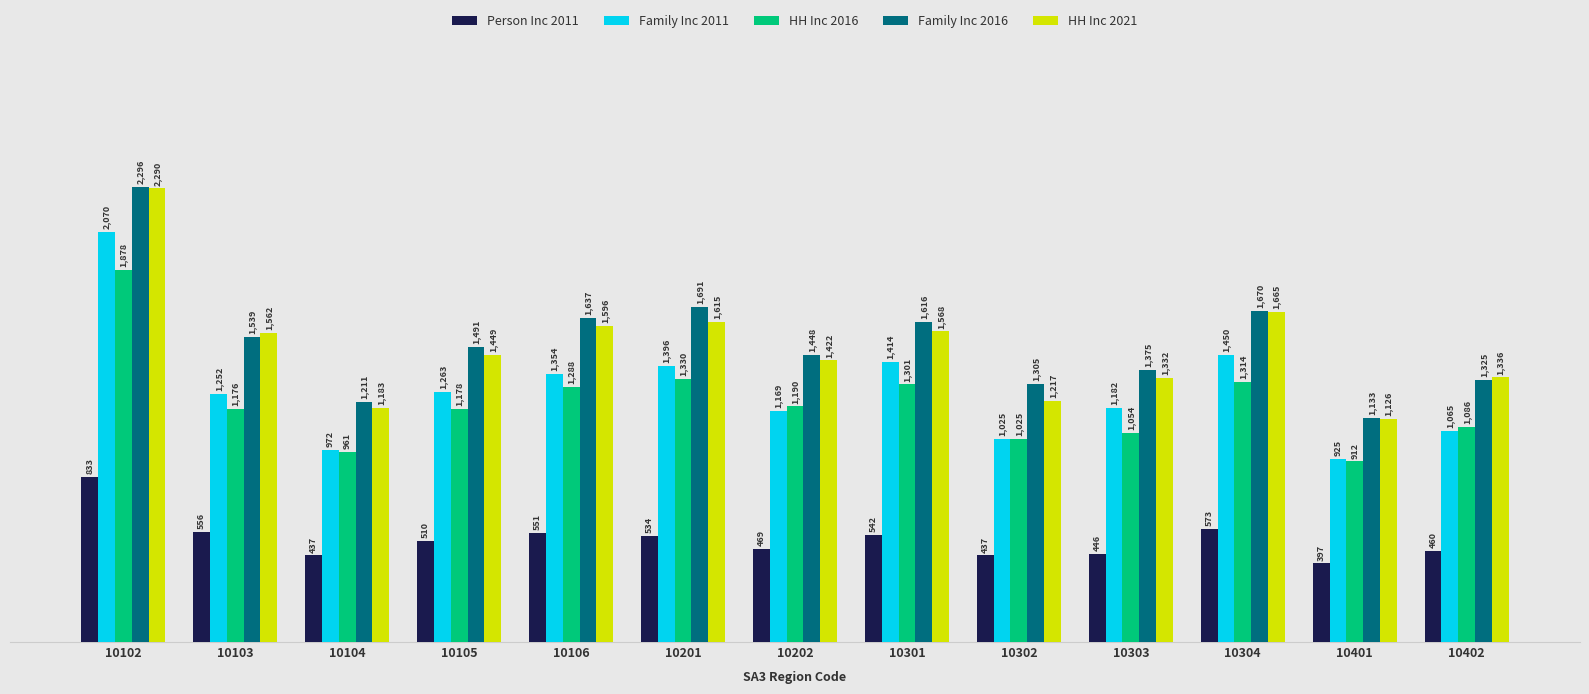

How many groups of bars are there?

13